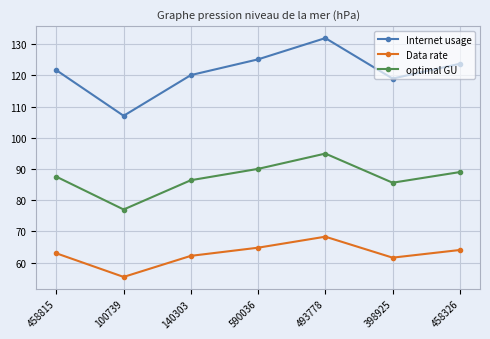

Which series has the widest spread of values?

Internet usage